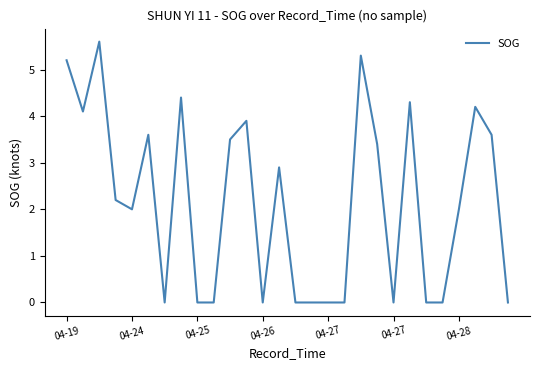

How many series are shown in this chart?

1